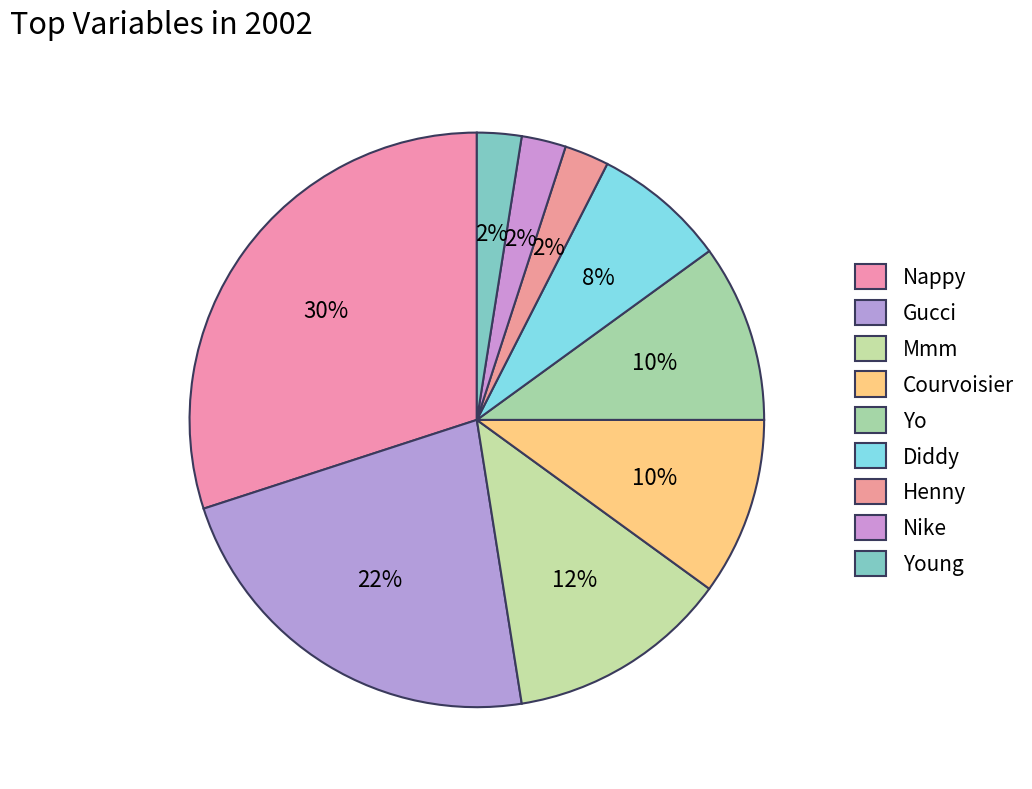

Which category has the biggest portion of the pie?

Nappy